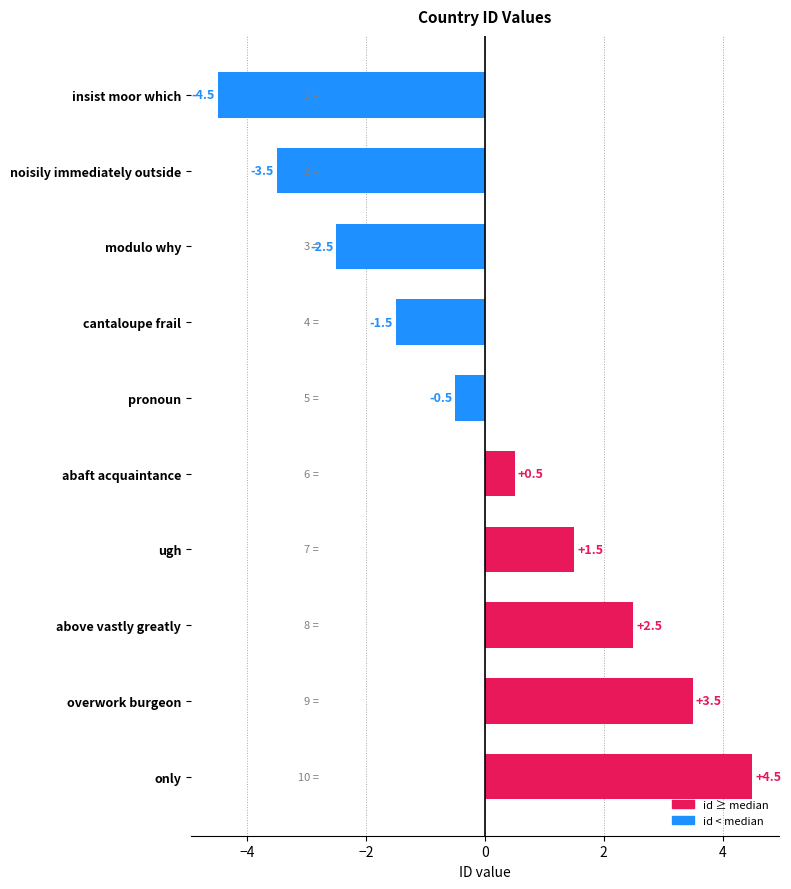

Reading top to bottom, transcribe all the data shown in this chart.

insist moor which=-4.5	noisily immediately outside=-3.5	modulo why=-2.5	cantaloupe frail=-1.5	pronoun=-0.5	abaft acquaintance=0.5	ugh=1.5	above vastly greatly=2.5	overwork burgeon=3.5	only=4.5